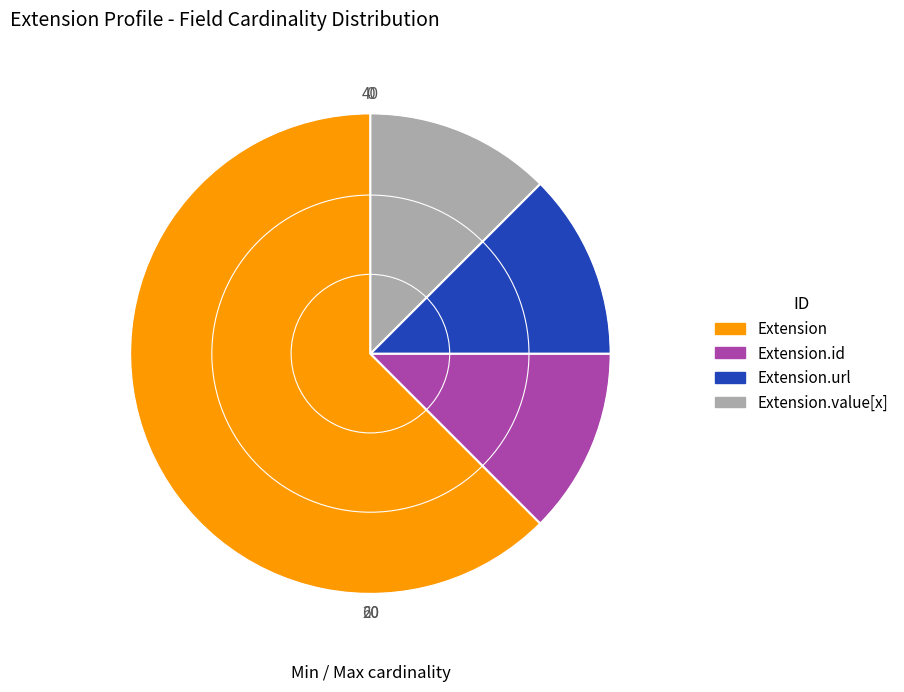

Is there a majority slice in this chart?

Yes